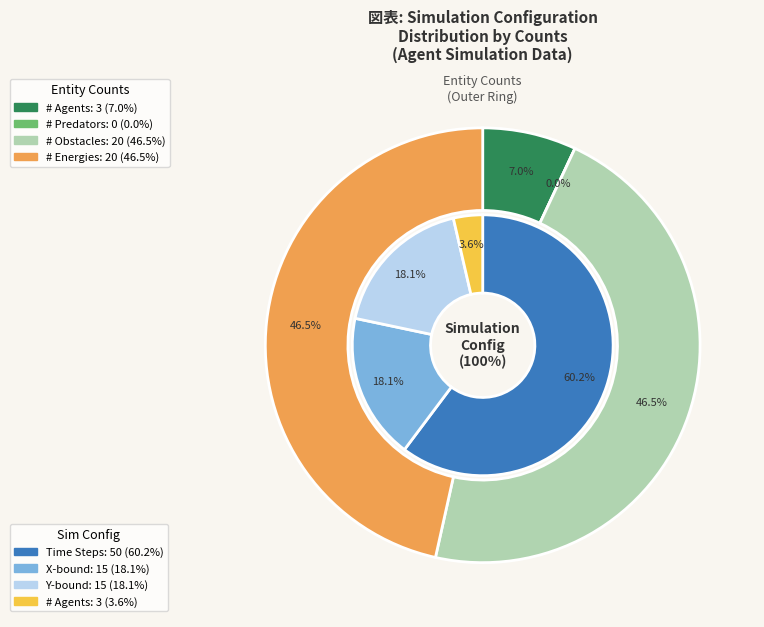

Is Step 6 the majority of the pie?

No